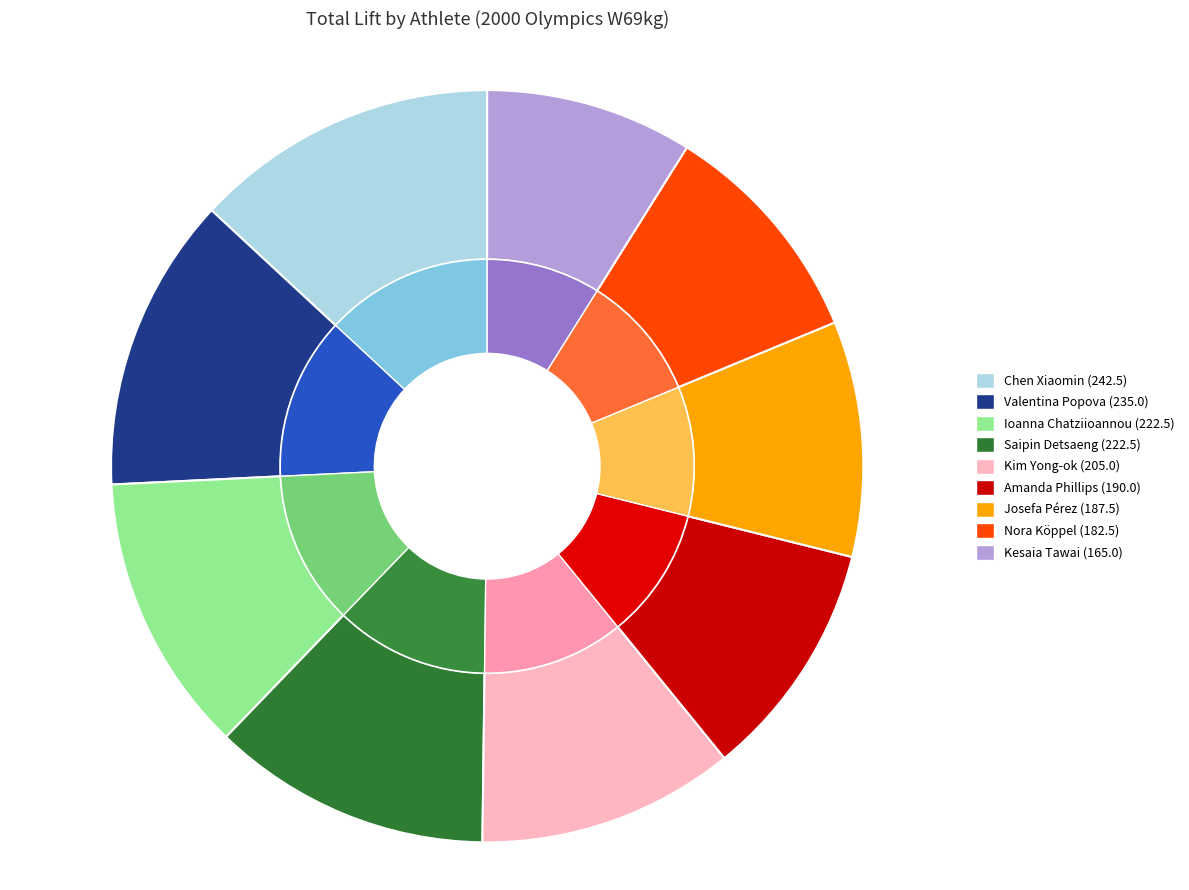

What is the change in value from Josefa Pérez to Kesaia Tawai?

-22.5